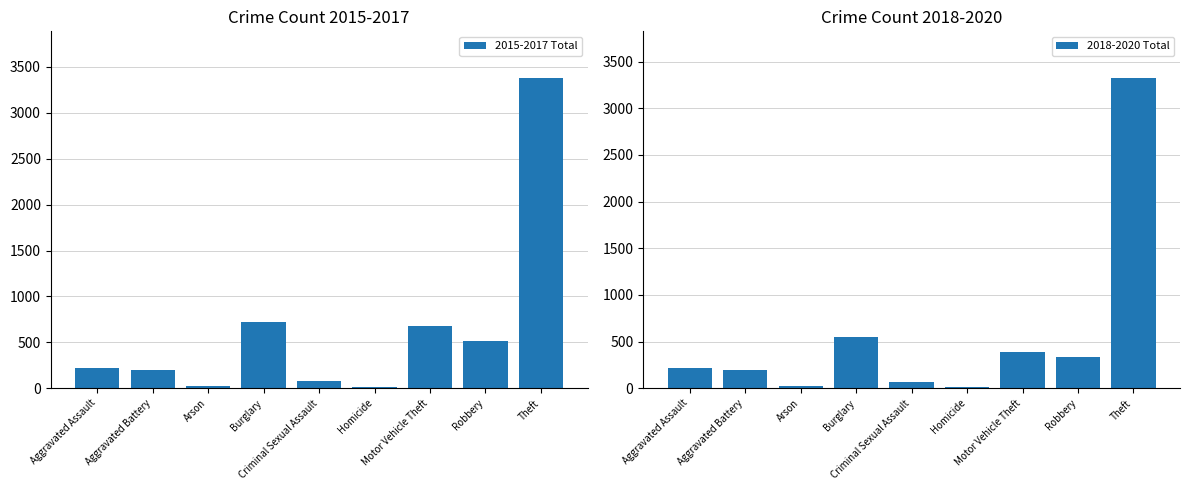

Rank the series at Burglary from highest to lowest value.

2015-2017 Total, 2018-2020 Total